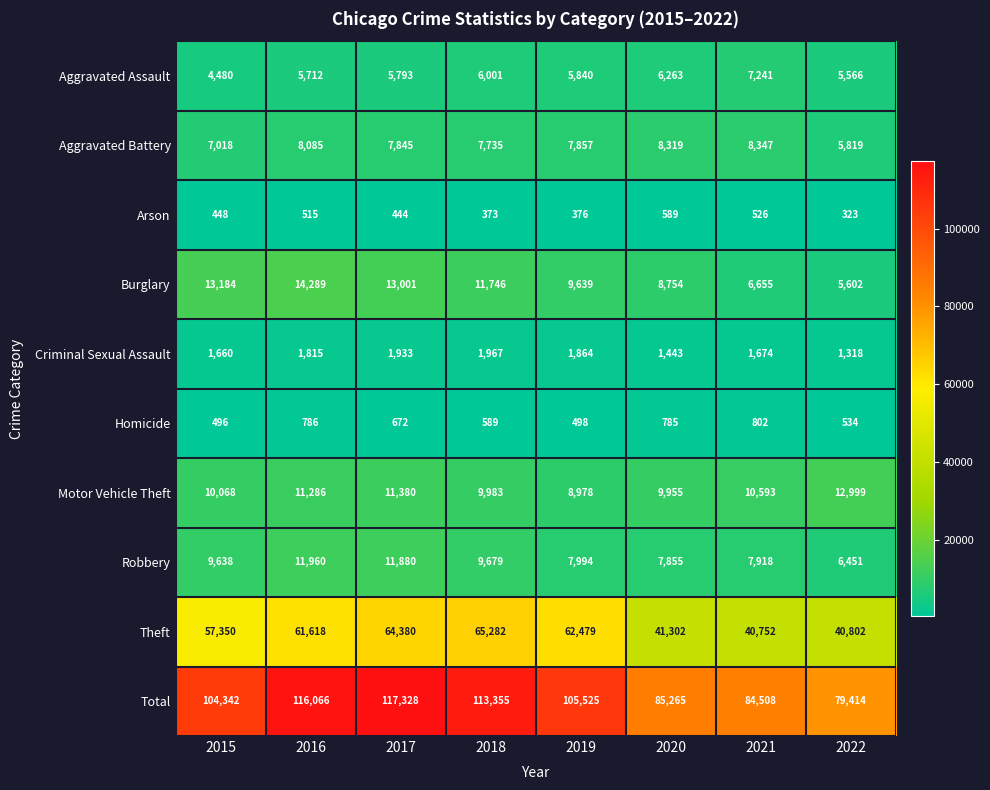

How many values in the Motor Vehicle Theft series are below 10593?

4